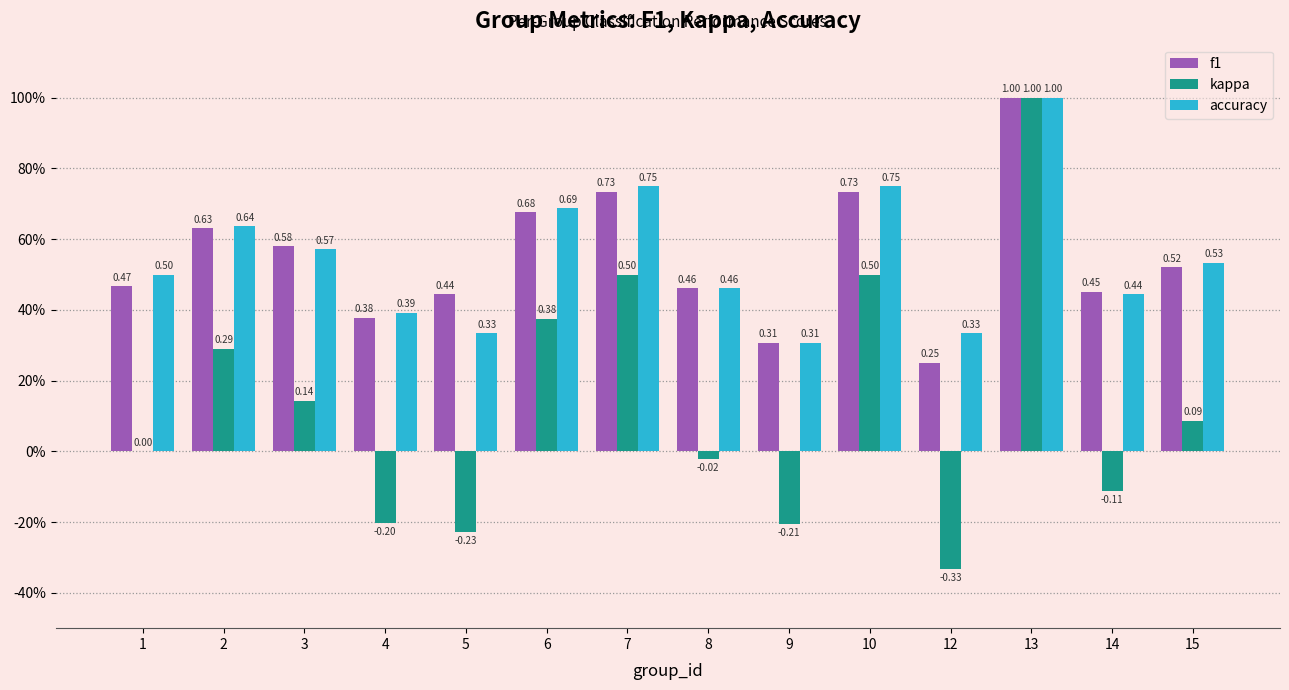

Count the number of categories in the chart.

14